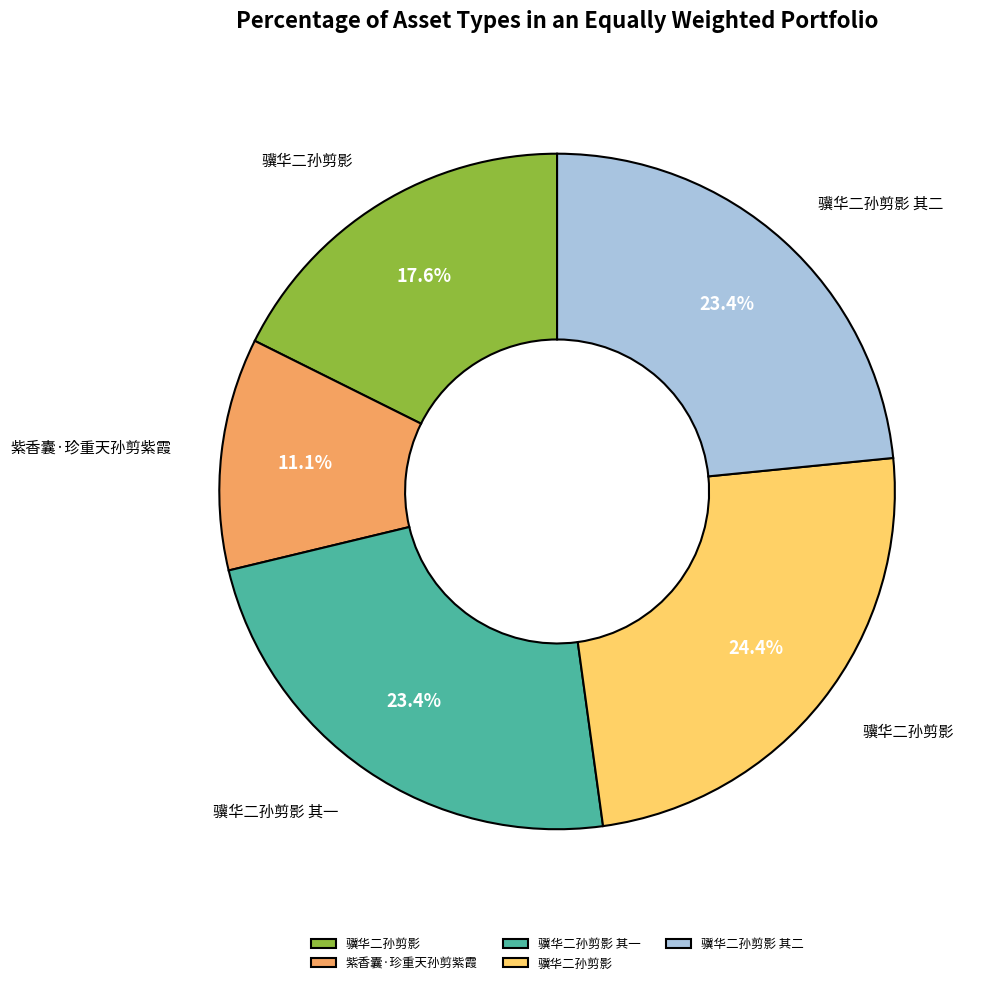

Is there a majority slice in this chart?

No